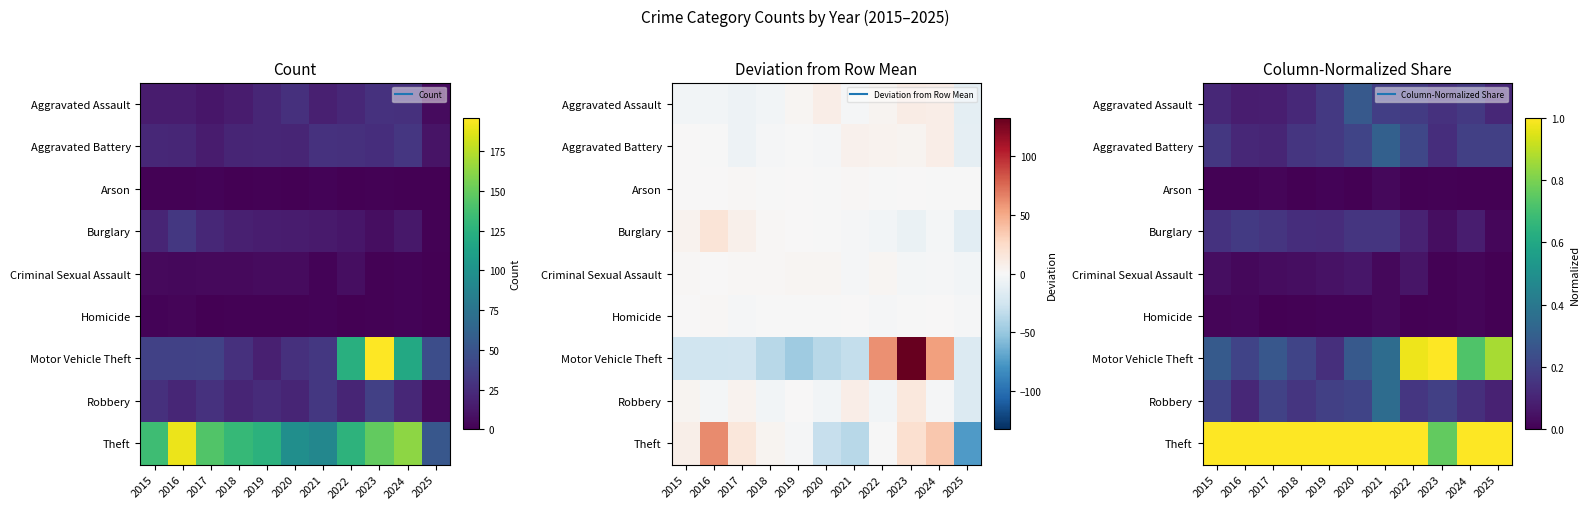

Which series changed the most between 2015 and 2024?

Motor Vehicle Theft